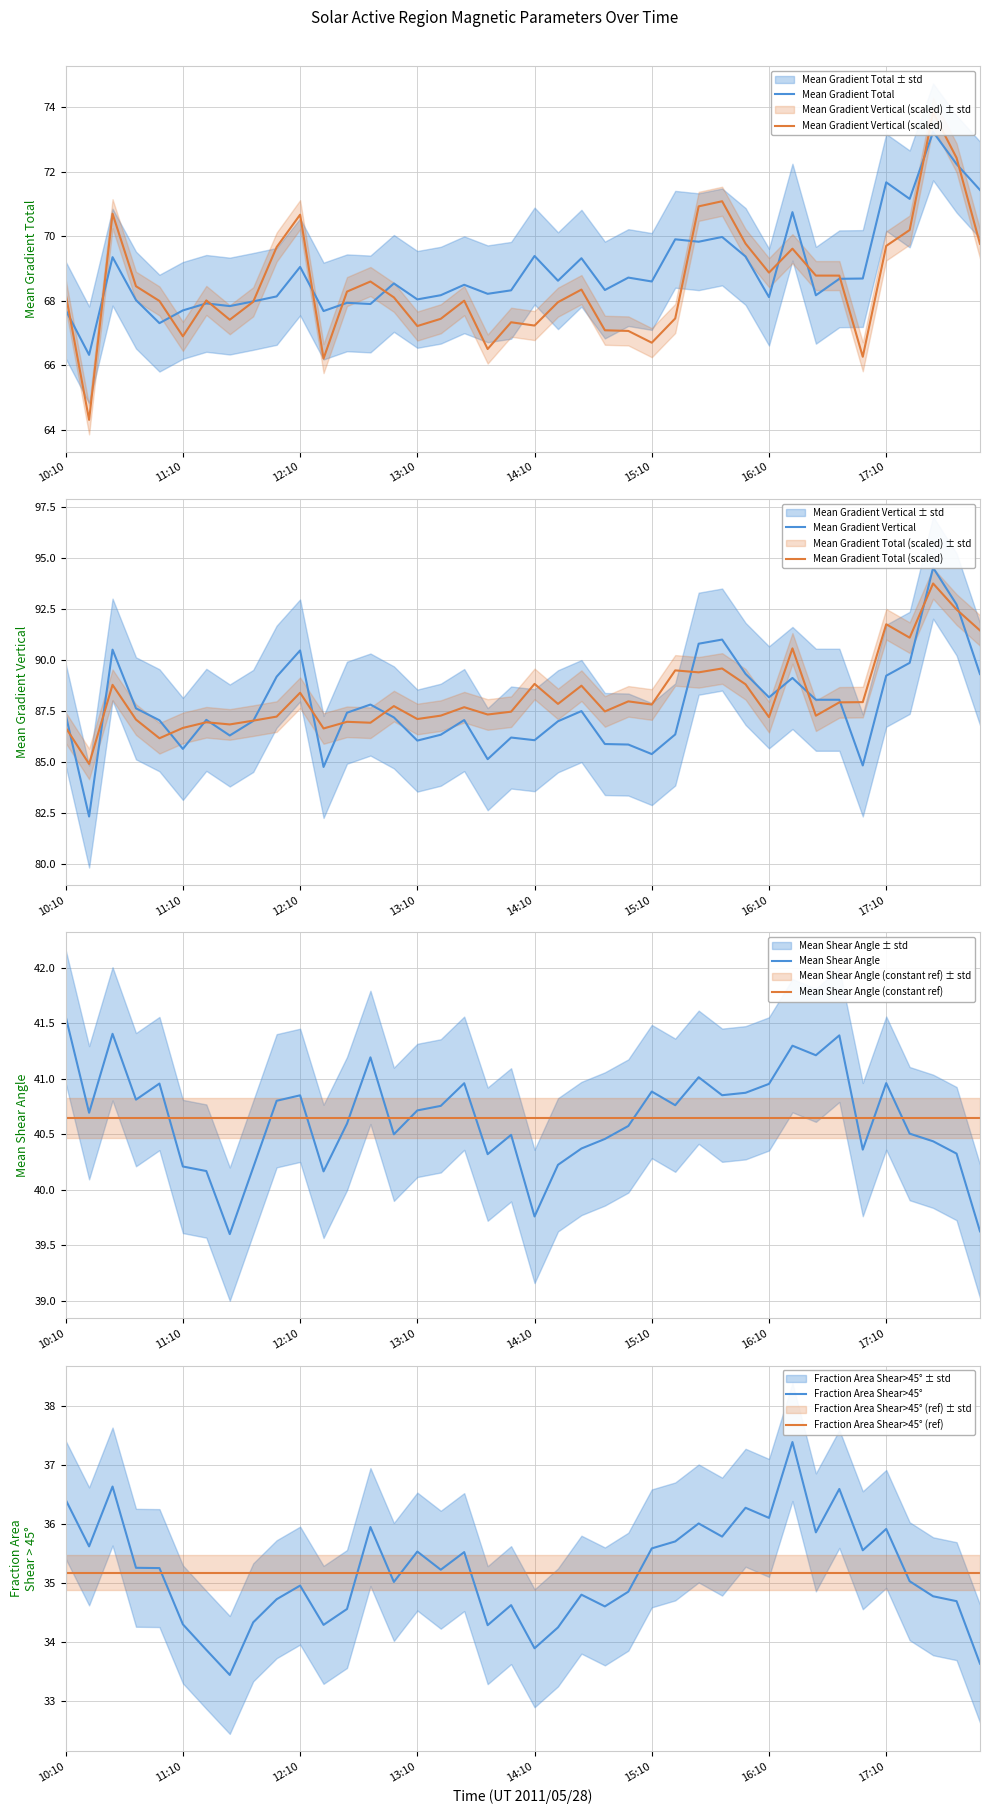

Rank the categories by Mean Gradient Total value from highest to lowest.

17:34, 17:46, 17:10, 17:58, 17:22, 16:22, 15:46, 15:22, 15:34, 14:10, 15:58, 10:34, 14:34, 12:10, 14:58, 16:58, 16:46, 14:22, 15:10, 12:58, 13:34, 14:46, 13:58, 13:46, 13:22, 16:34, 11:58, 16:10, 13:10, 10:46, 11:46, 12:34, 11:22, 12:46, 11:34, 10:10, 11:10, 12:22, 10:58, 10:22